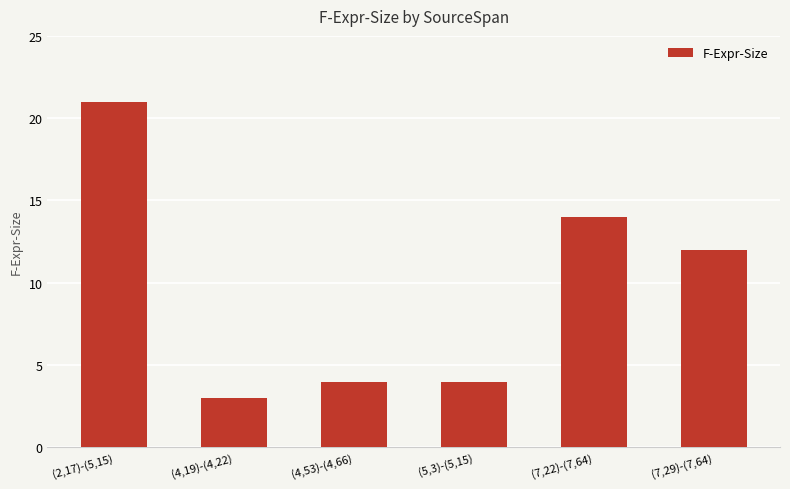

What is the value of the 6th bar from the left?

12